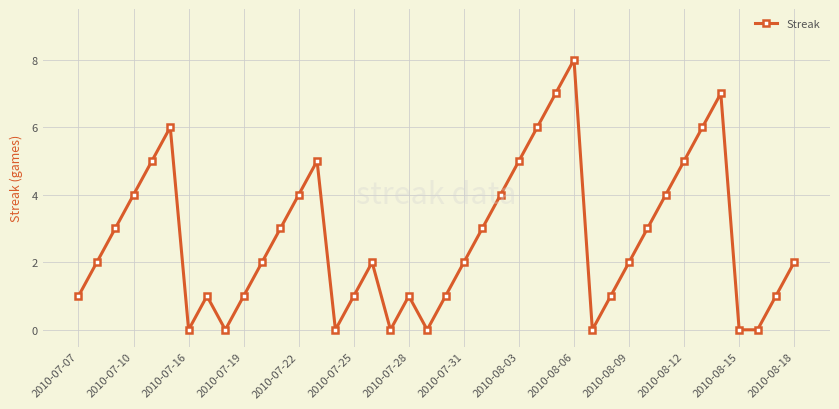

What is the difference between the maximum and minimum values?

8